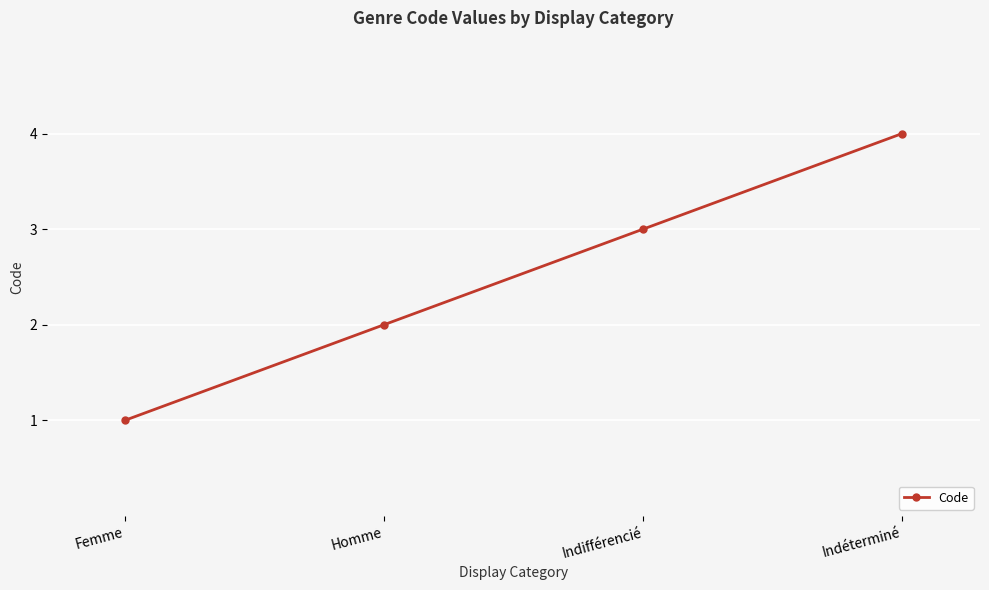

What is the ratio of the value at Indifférencié to the value at Femme?

3.0